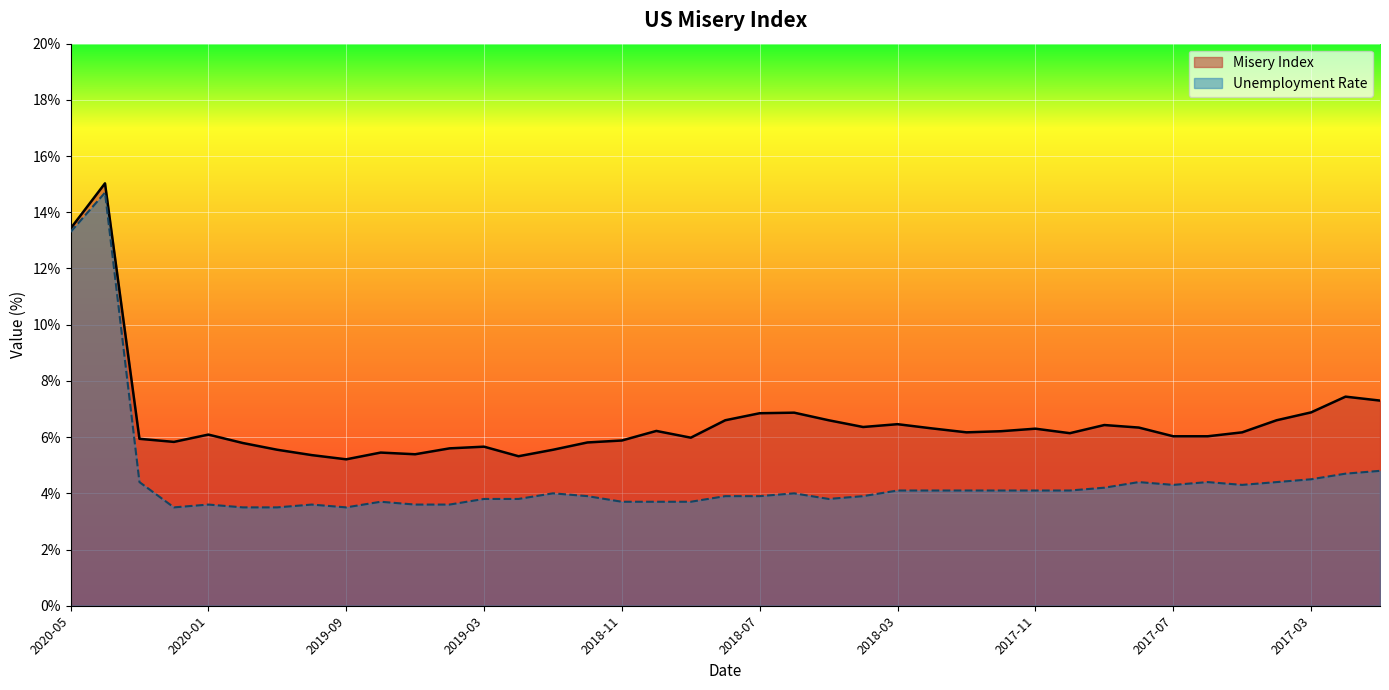

The value of Misery Index at 2018-04 is 6.4. True or false?

True